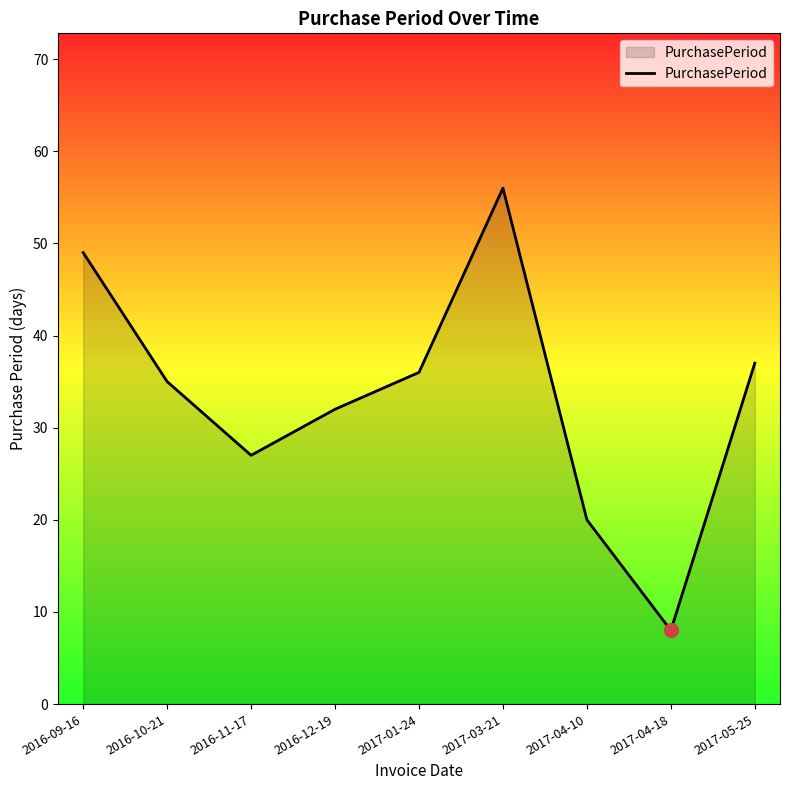

What is the sum of the values at 2017-01-24 and 2017-03-21?

92